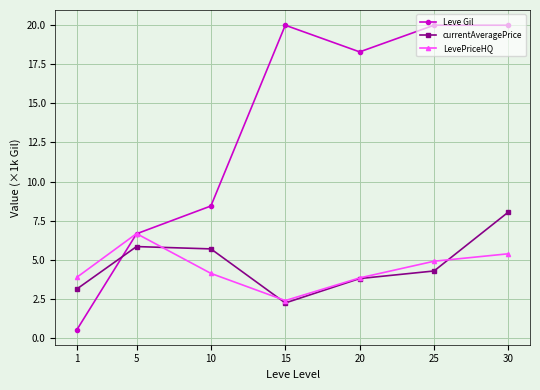

How many series are shown in this chart?

3